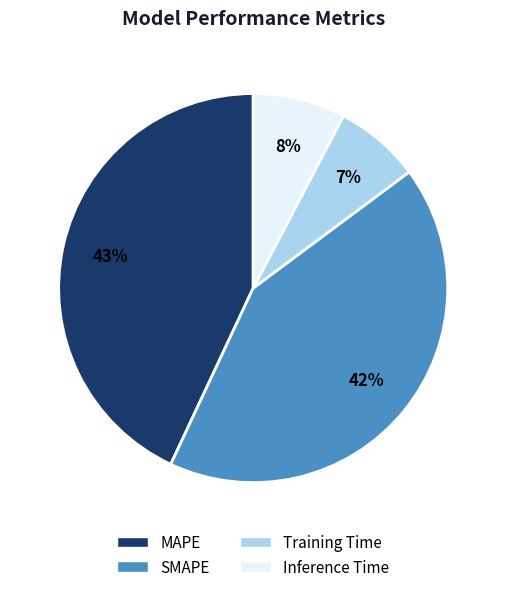

Combined, do SMAPE and MAPE account for over 50%?

Yes